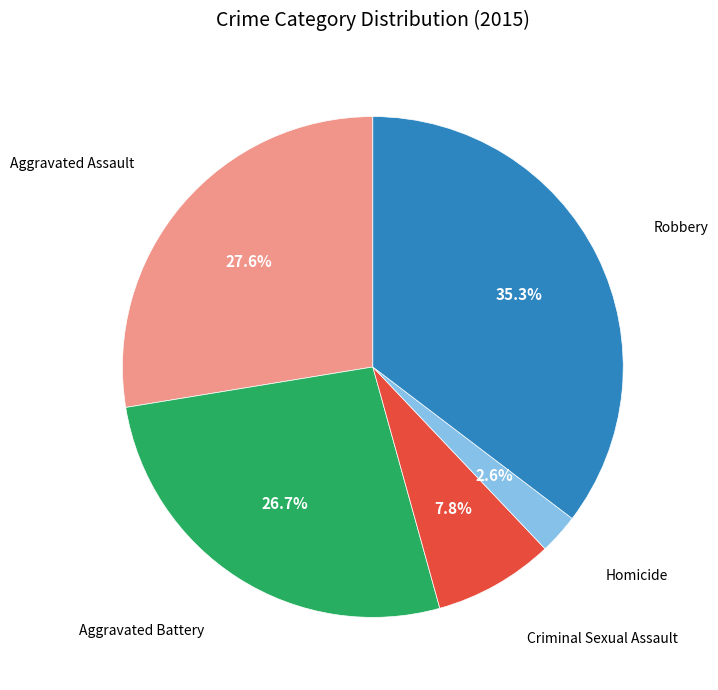

Combined, do Robbery and Criminal Sexual Assault account for over 50%?

No